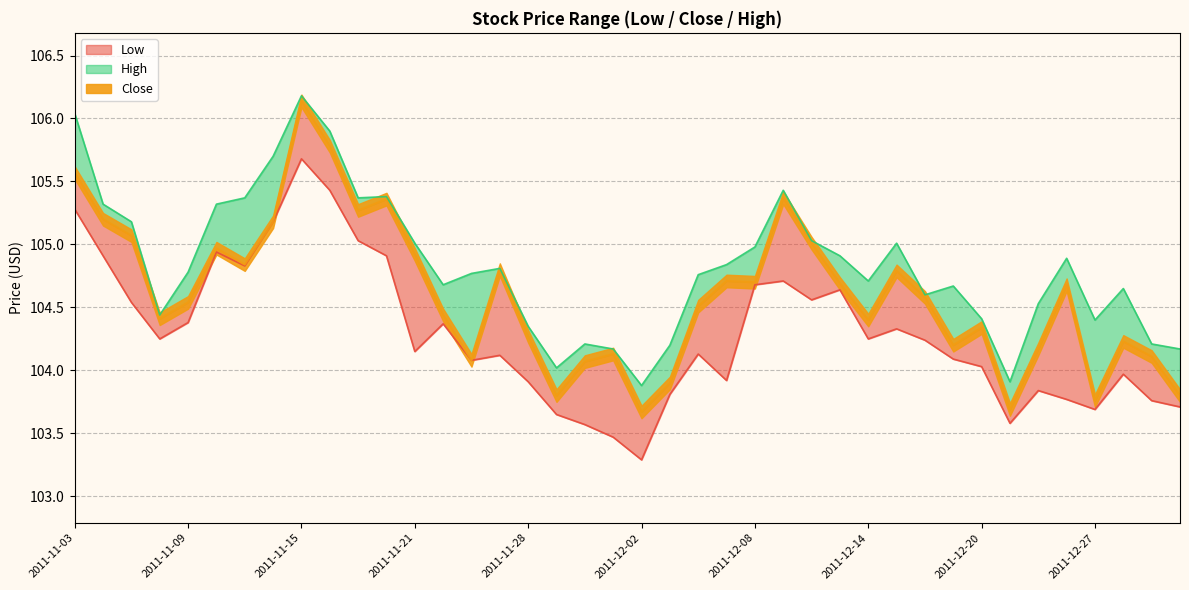

Is the value of Close at 2011-11-10 greater than the value of Low at 2011-12-15?

Yes